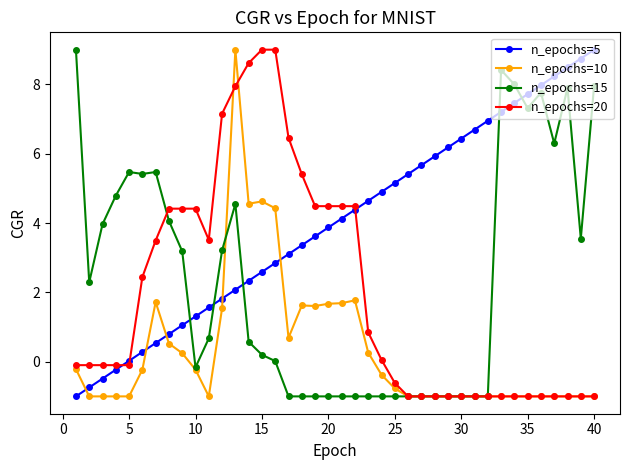

What is the smallest value displayed?

-1.0